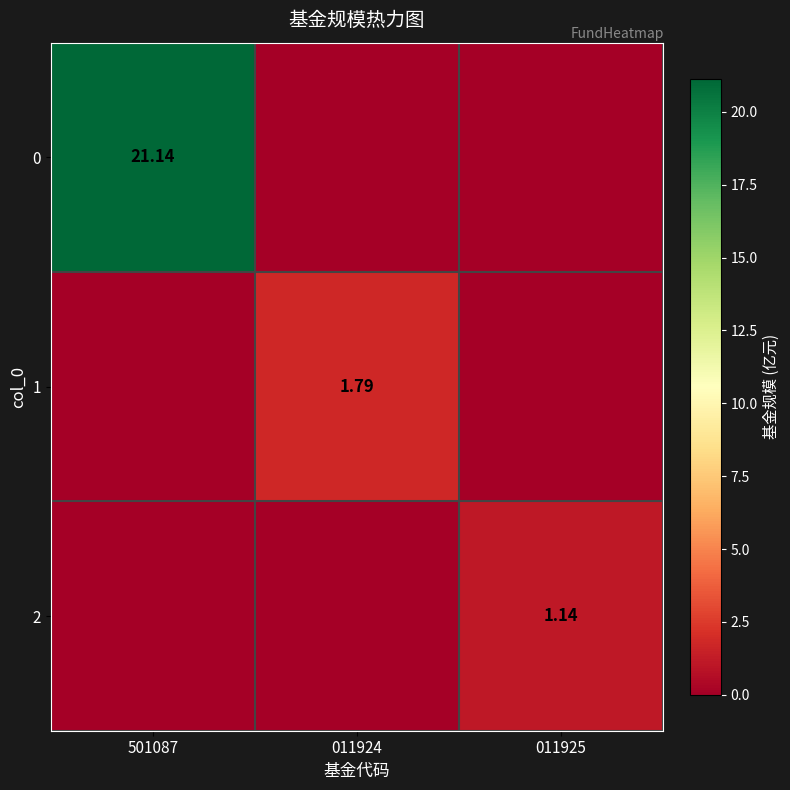

What is the difference between the maximum and minimum values in the 0 series?

21.1